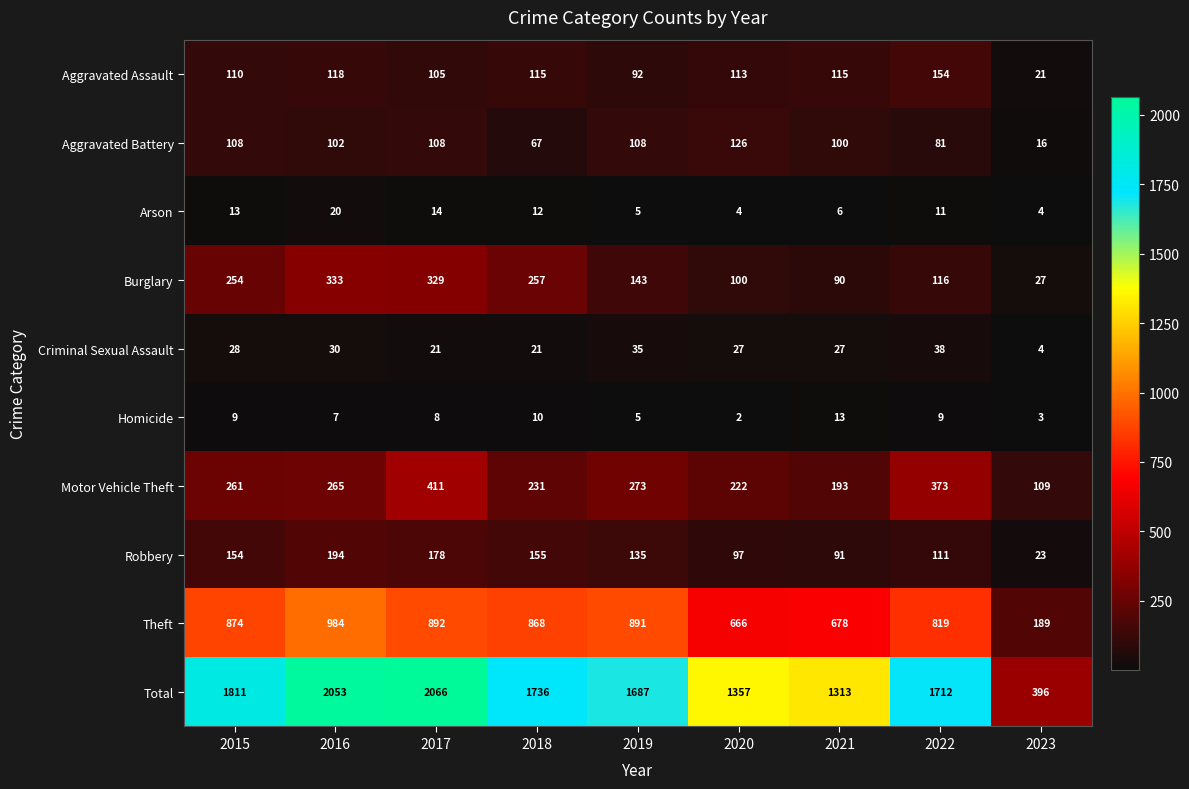

What is the difference between the highest and lowest values at 2018?

1726